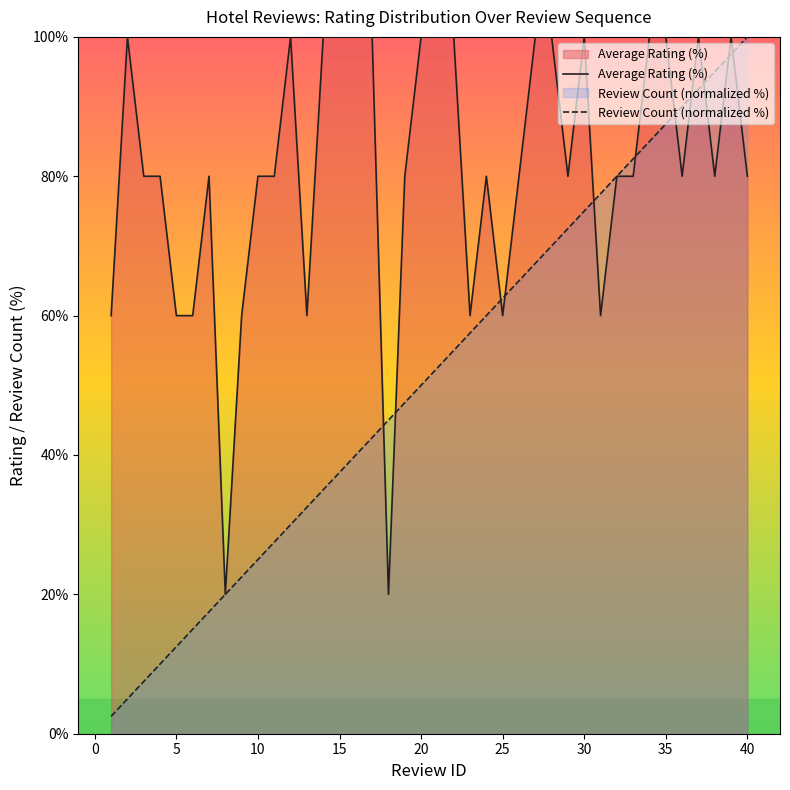

Reading left to right, transcribe all the data shown in this chart.

Average Rating (%): 60.0	100.0	80.0	80.0	60.0	60.0	80.0	20.0	60.0	80.0	80.0	100.0	60.0	100.0	100.0	100.0	100.0	20.0	80.0	100.0	100.0	100.0	60.0	80.0	60.0	80.0	100.0	100.0	80.0	100.0	60.0	80.0	80.0	100.0	100.0	80.0	100.0	80.0	100.0	80.0
Review Count (normalized %): 2.5	5.0	7.5	10.0	12.5	15.0	17.5	20.0	22.5	25.0	27.5	30.0	32.5	35.0	37.5	40.0	42.5	45.0	47.5	50.0	52.5	55.0	57.5	60.0	62.5	65.0	67.5	70.0	72.5	75.0	77.5	80.0	82.5	85.0	87.5	90.0	92.5	95.0	97.5	100.0